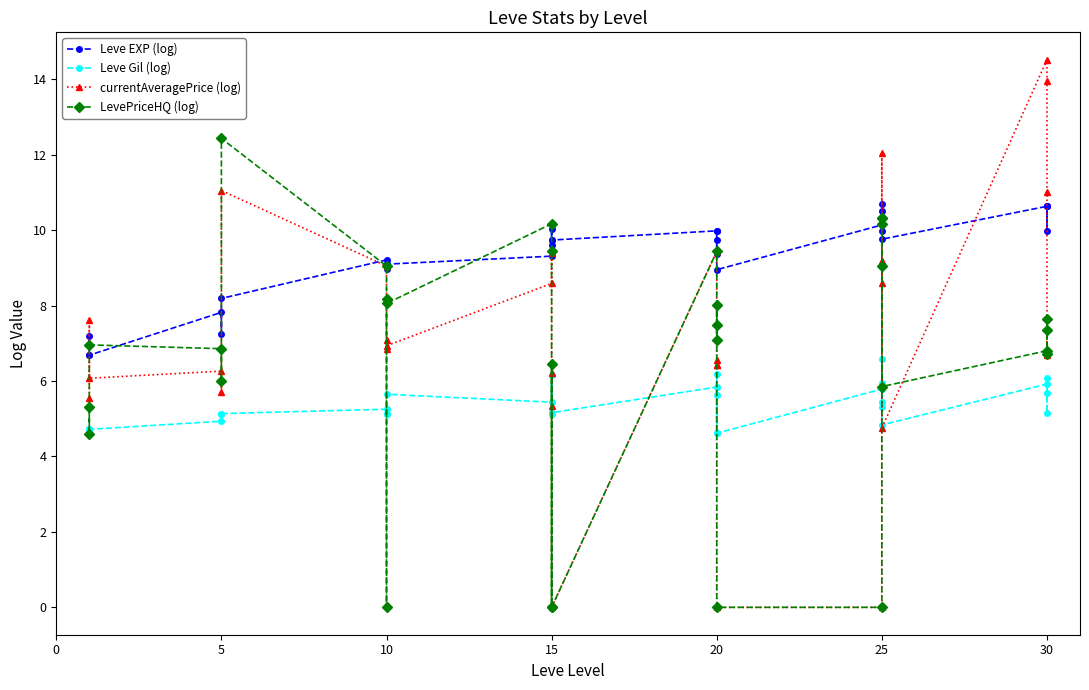

After their last crossing, which series has the higher values: currentAveragePrice (log) or Leve Gil (log)?

currentAveragePrice (log)